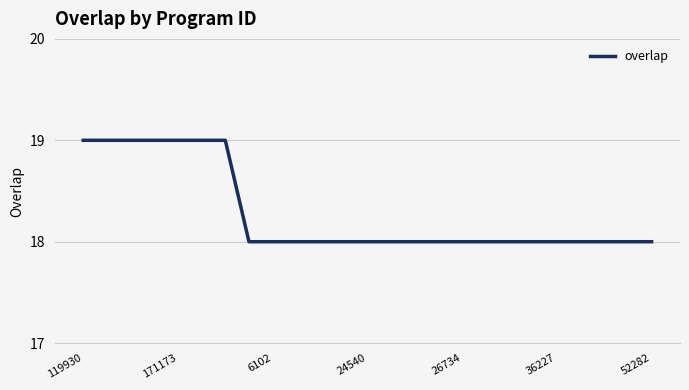

Reading right to left, extract all data points from this chart.

18	18	18	18	18	18	18	18	18	18	18	18	18	18	18	18	18	18	19	19	19	19	19	19	19